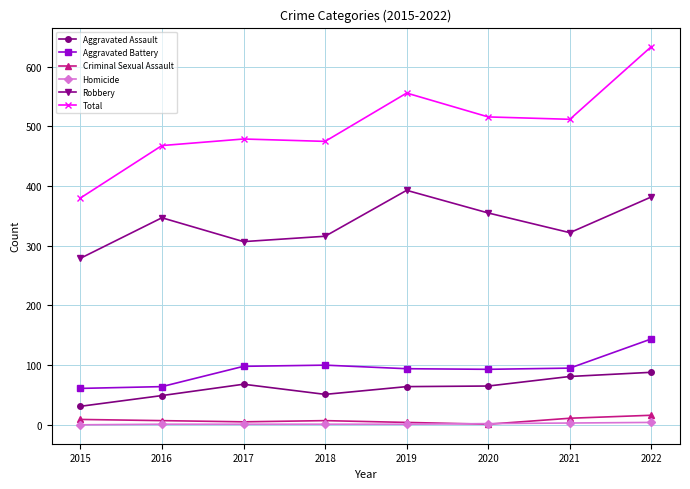

What is the maximum value for Aggravated Assault?

88